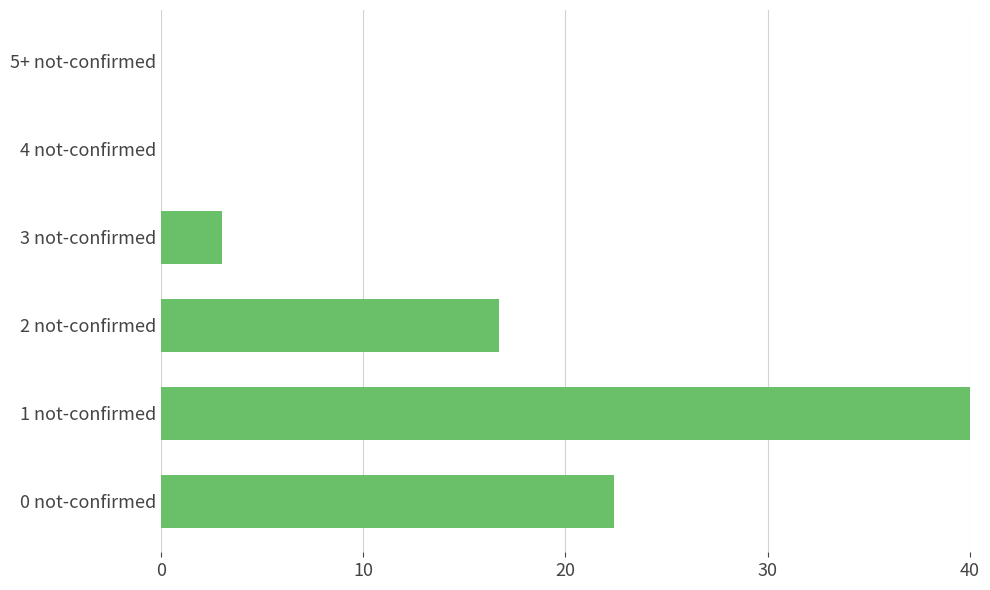

What is the change in value from 1 not-confirmed to 4 not-confirmed?

-40.0